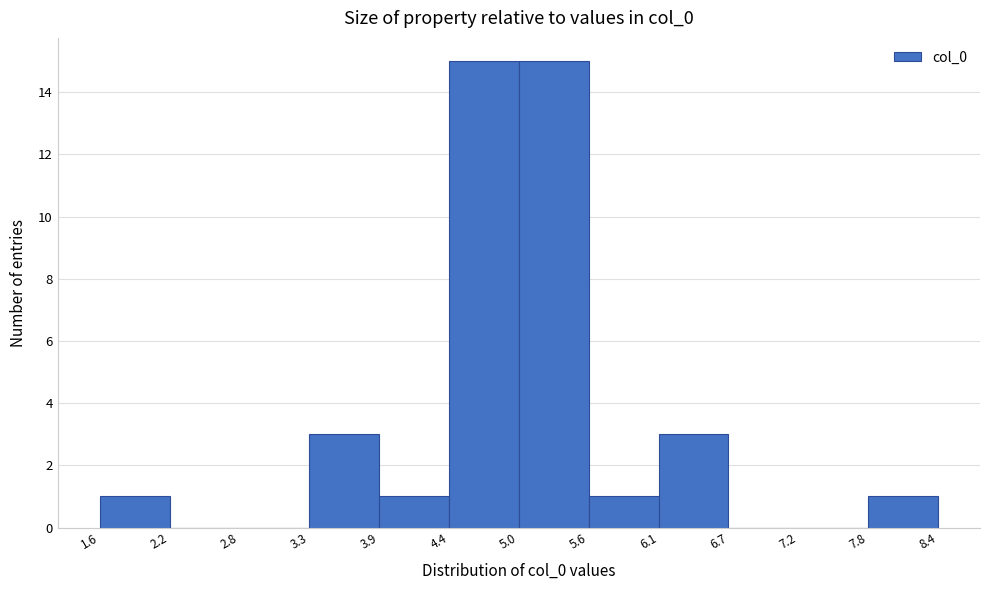

Reading left to right, list every bar in this chart as the range it spans on the x-axis followed by its height. The values are not printed on the chart, so give them approximately, as read against the axis.

1.6 to 2.2: 1
2.2 to 2.8: 0
2.8 to 3.3: 0
3.3 to 3.9: 3
3.9 to 4.4: 1
4.4 to 5.0: 15
5.0 to 5.6: 15
5.6 to 6.1: 1
6.1 to 6.7: 3
6.7 to 7.2: 0
7.2 to 7.8: 0
7.8 to 8.4: 1